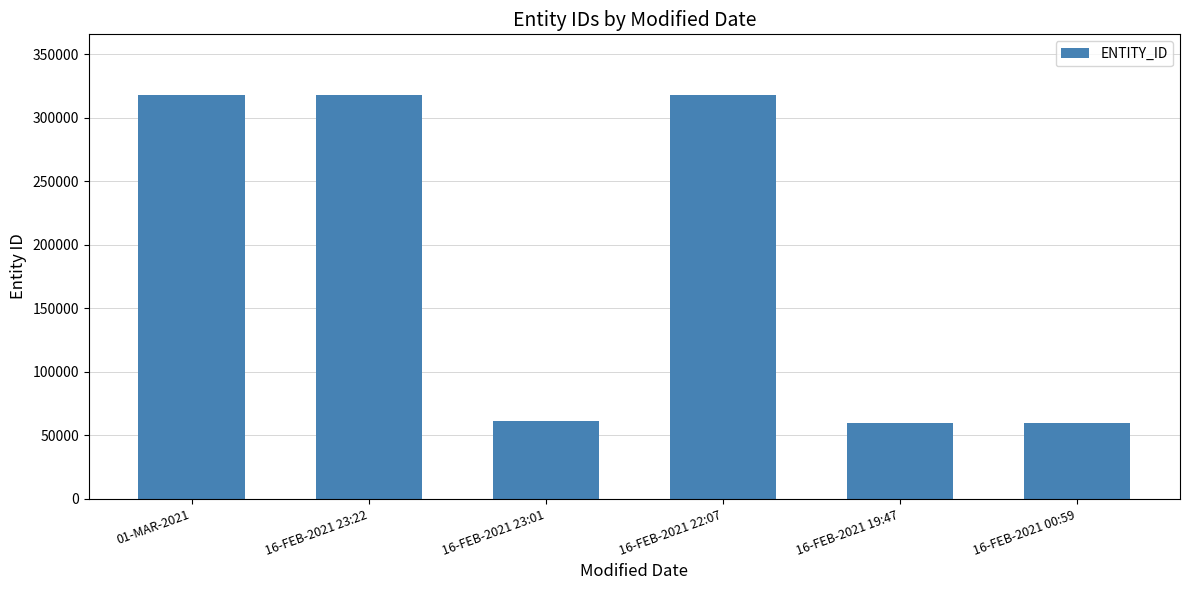

How many series are shown in this chart?

1